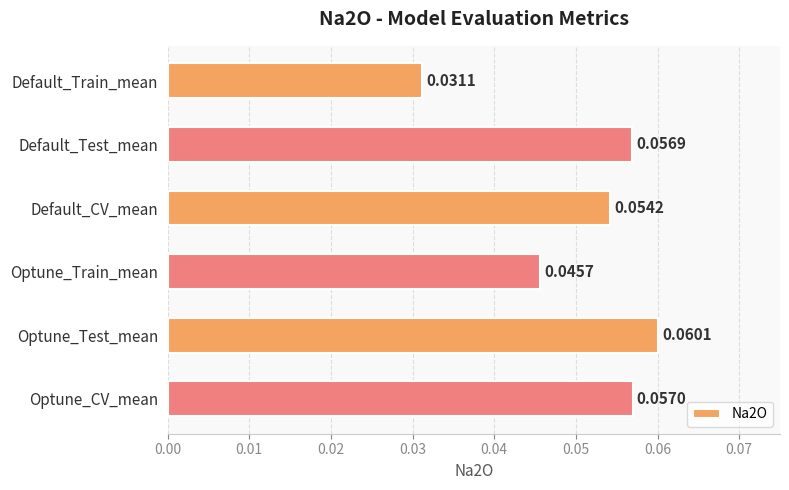

What is the sum of all values?

0.3